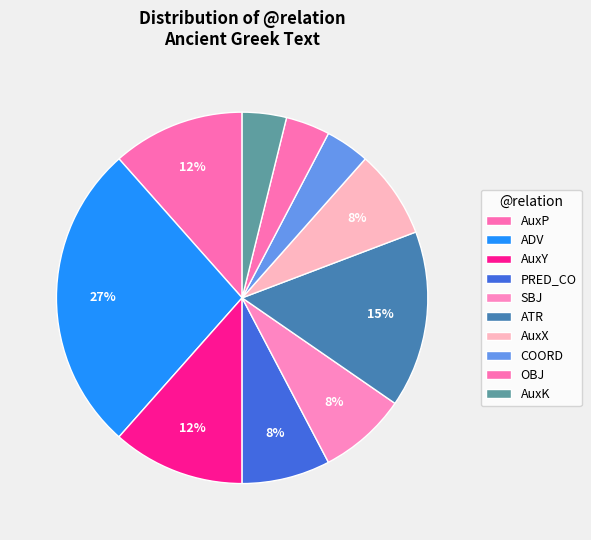

What is the change in value from AuxP to PRED_CO?

-1